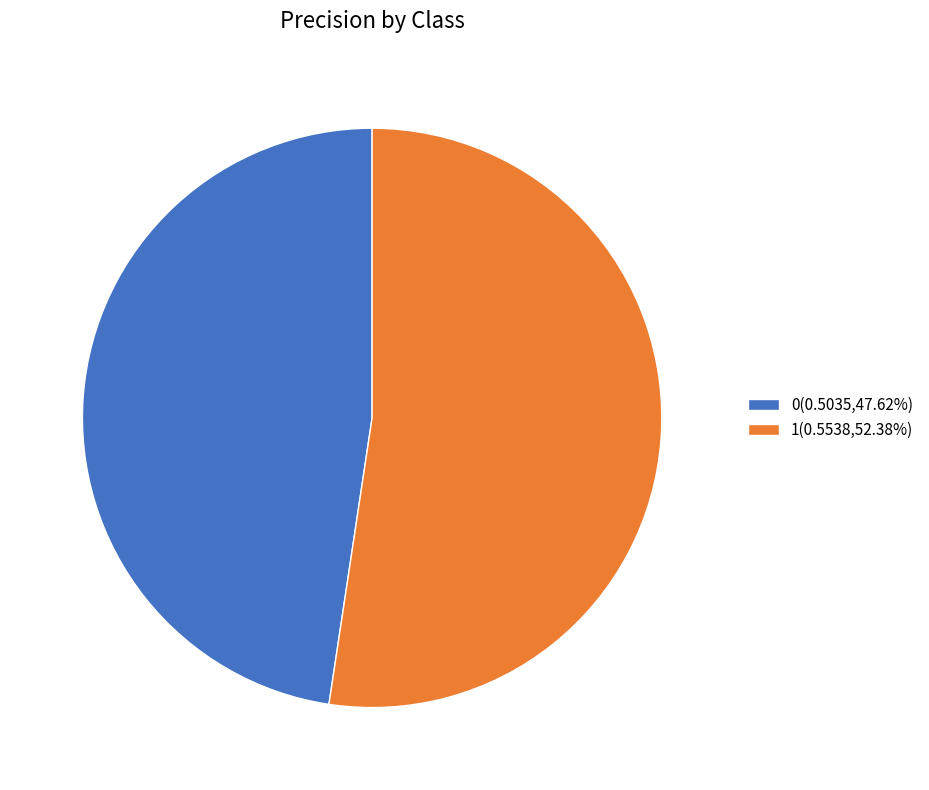

Which has a higher value, 0 or 1?

1